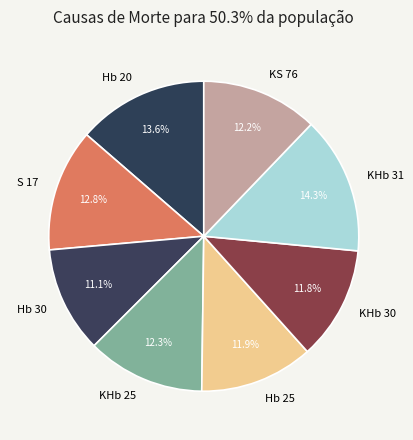

How many segments does this pie chart have?

8